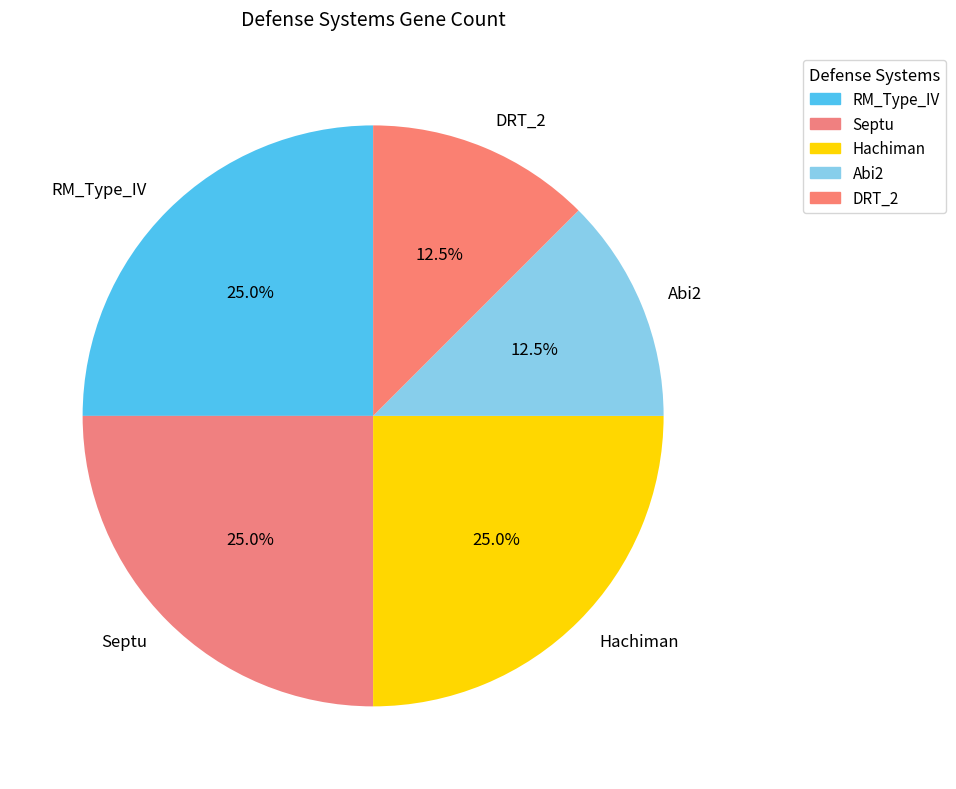

What percentage is the Hachiman slice, to the nearest percent?

25%